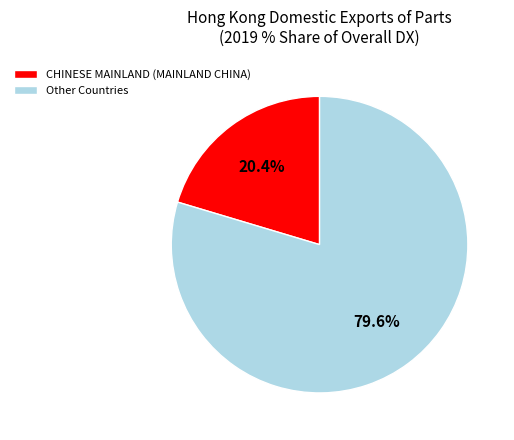

What portion of the pie excludes CHINESE MAINLAND (MAINLAND CHINA)?

79.6%